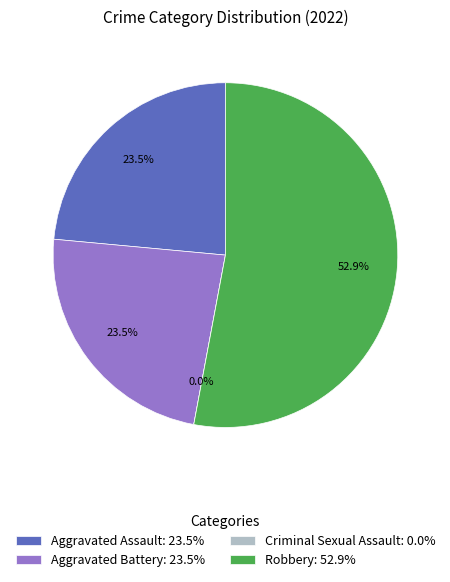

What is the smallest slice in the pie chart?

Criminal Sexual Assault